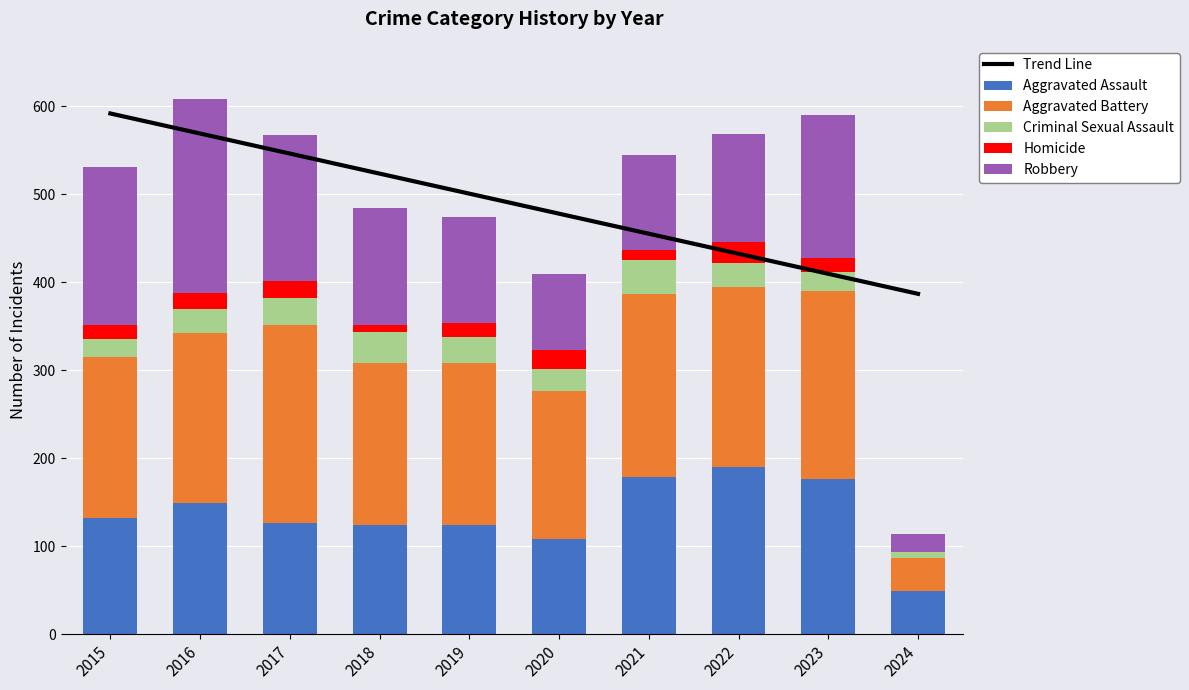

Is it true that Trend Line equals 660.6 at 2019?

False